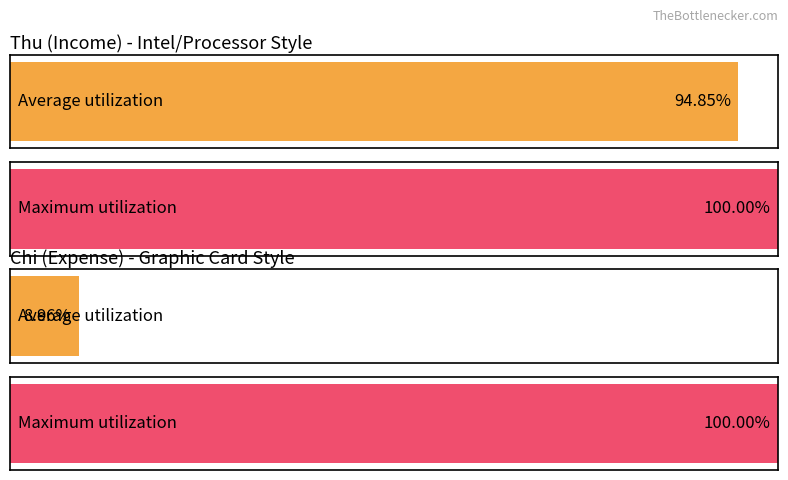

The value of Thu at 14/6 is 1053880. True or false?

False